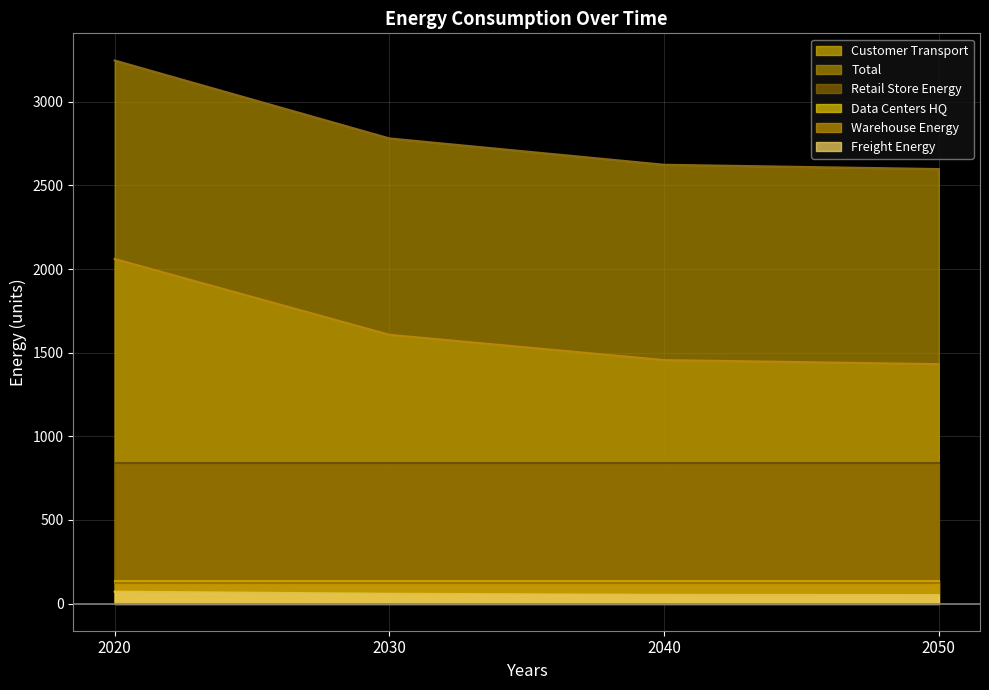

Is it true that Freight_Energy equals 32.1 at 2020?

False